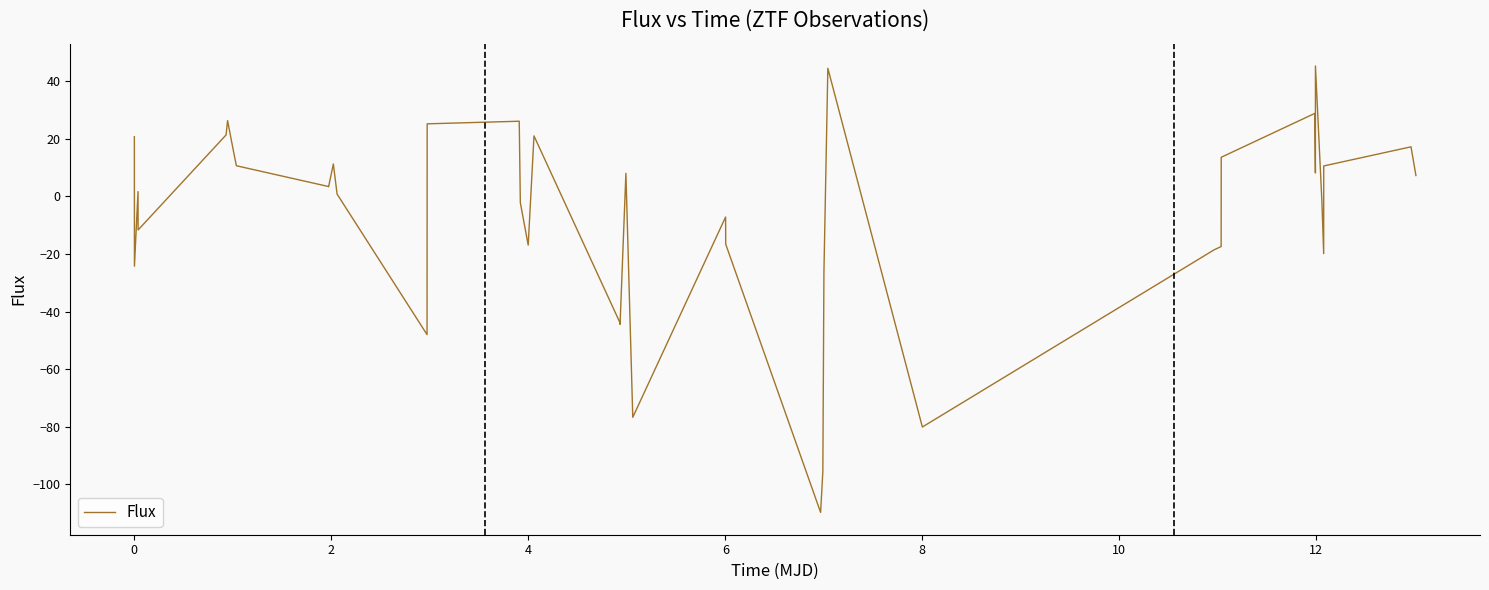

Does the chart have visible grid lines?

No